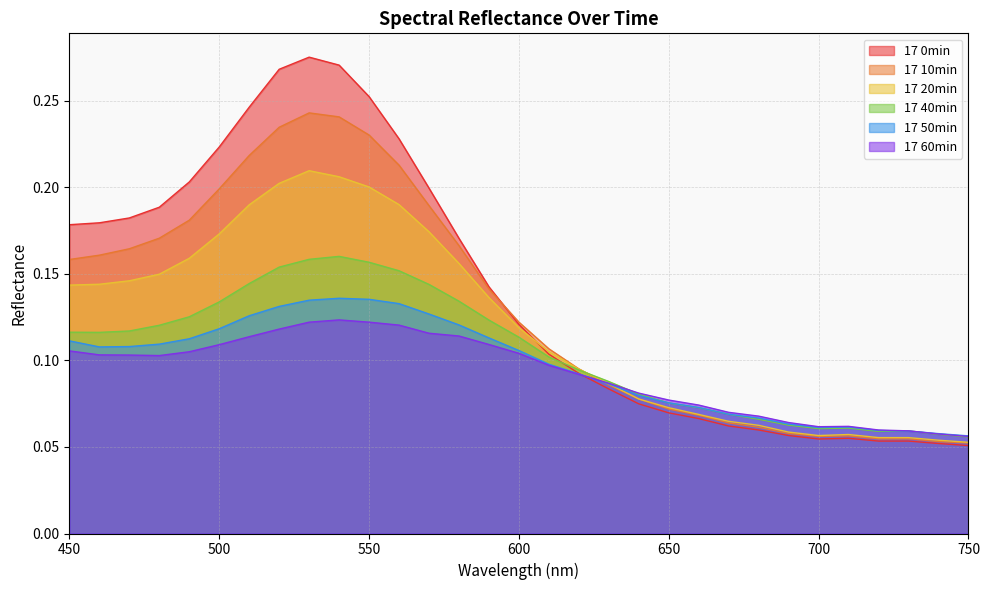

What are all the series names shown in the legend?

17 0min, 17 10min, 17 20min, 17 40min, 17 50min, 17 60min